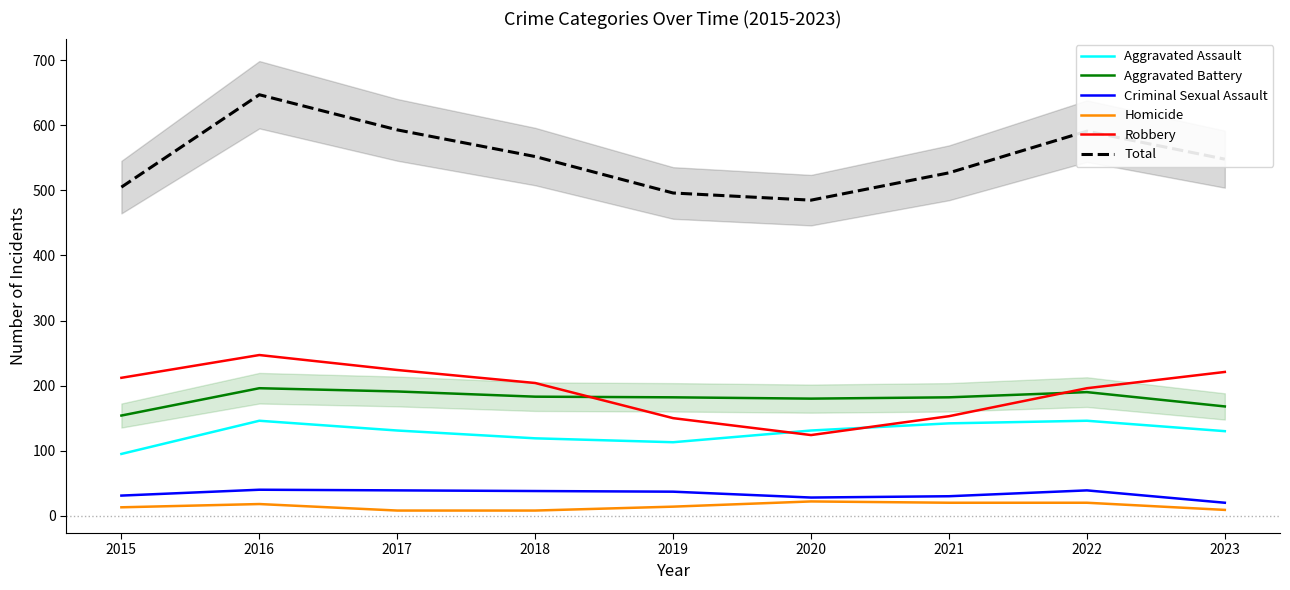

Which series has the largest total across all categories?

Total